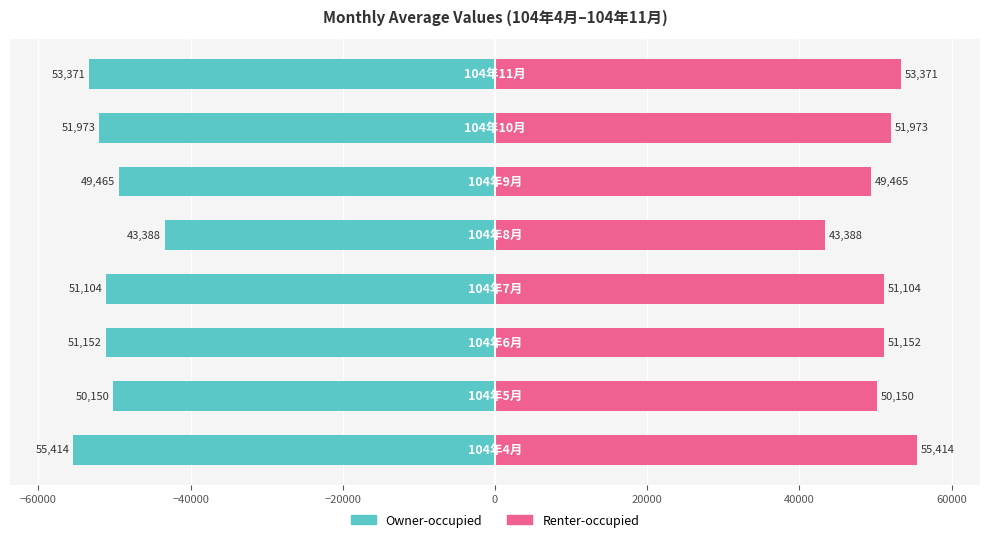

Which series changed the most between −80000 and 60000?

Owner-occupied